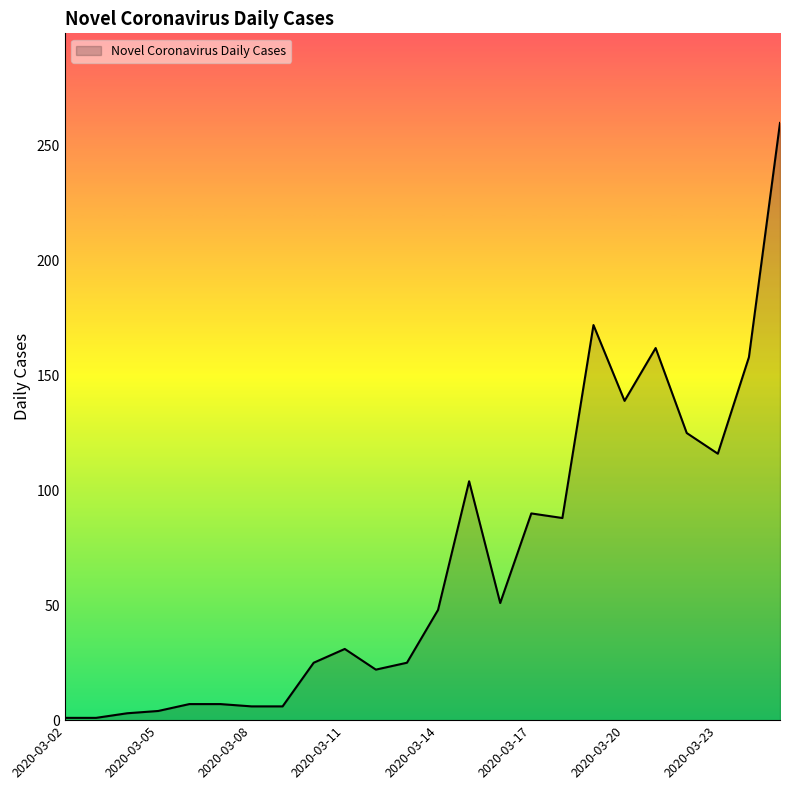

What is the greatest value displayed?

260